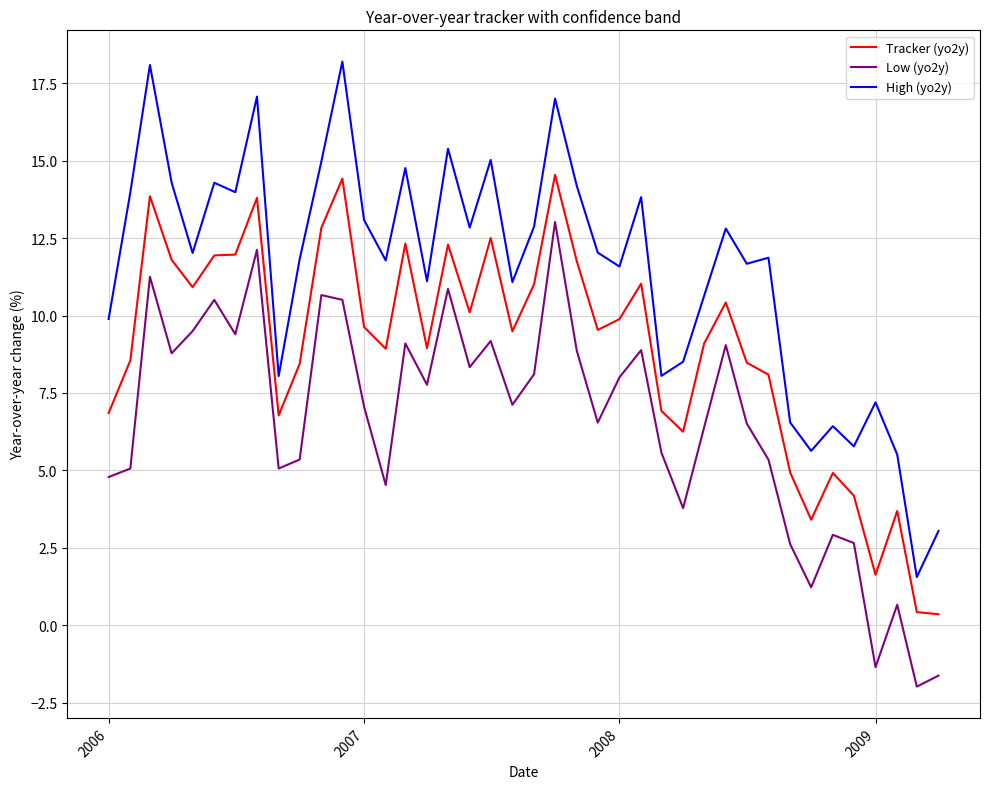

How many values in the High (yo2y) series exceed 12?

20